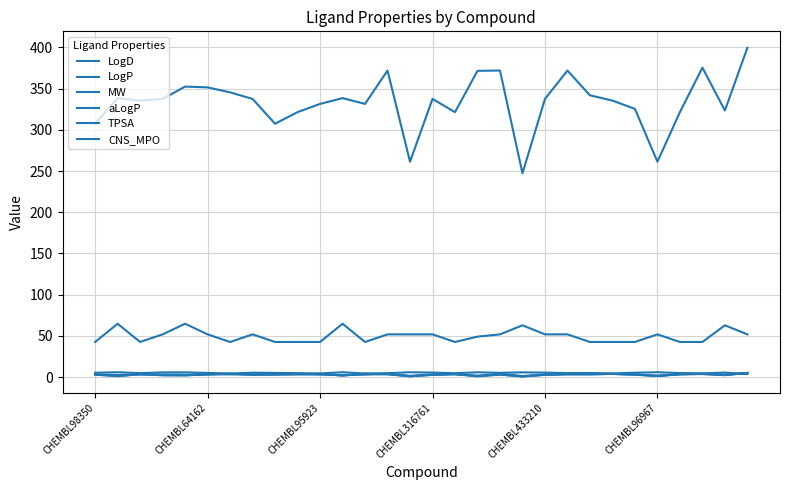

Which series has the largest total across all categories?

MW